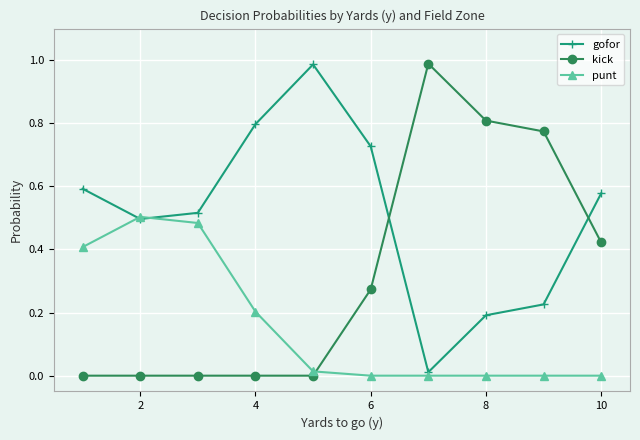

Which series has the largest total across all categories?

gofor